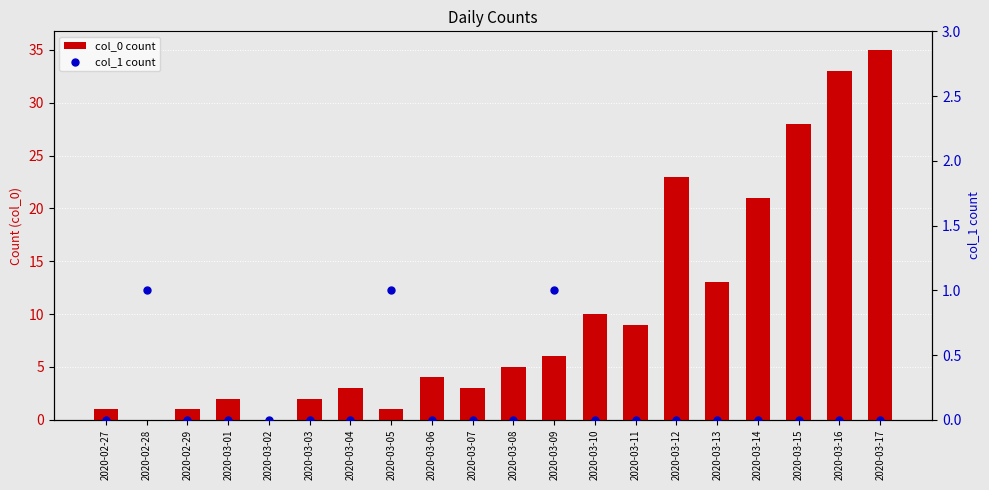

What are all the series names shown in the legend?

col_0 count, col_1 count